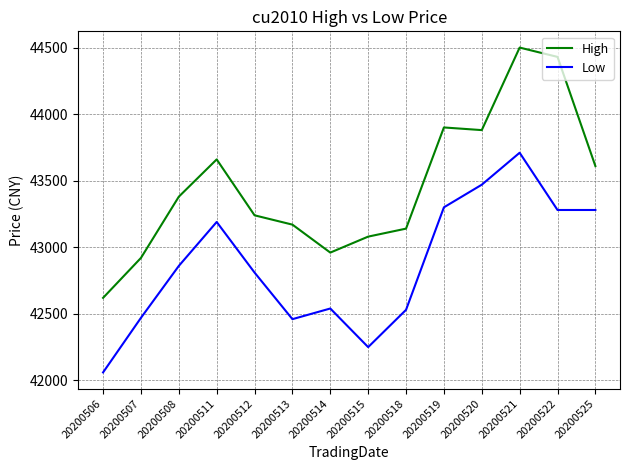

How many categories are shown in the chart?

14